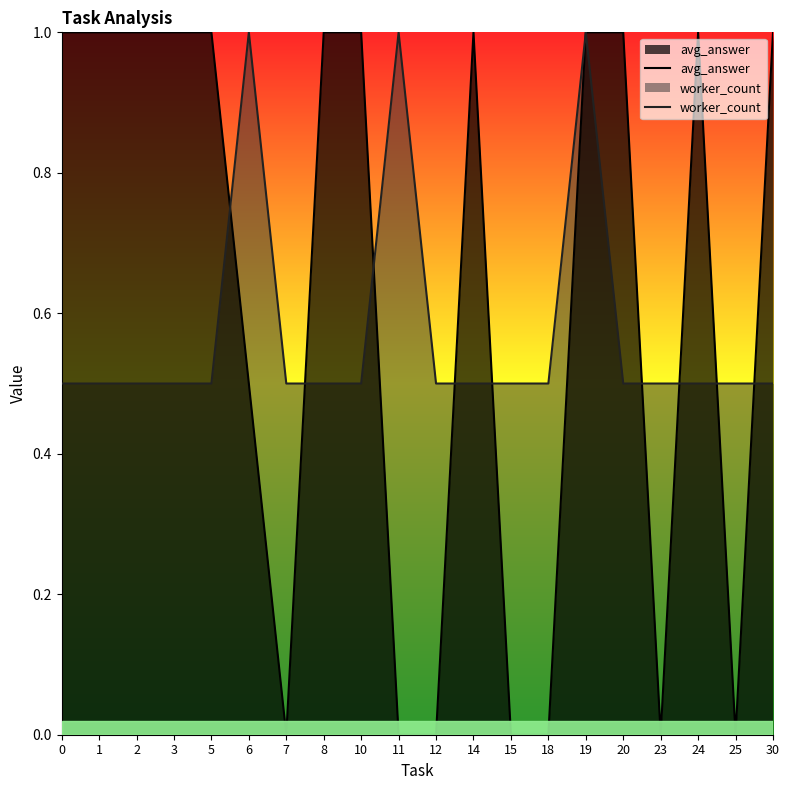

What is the approximate value of worker_count at 23?

0.5